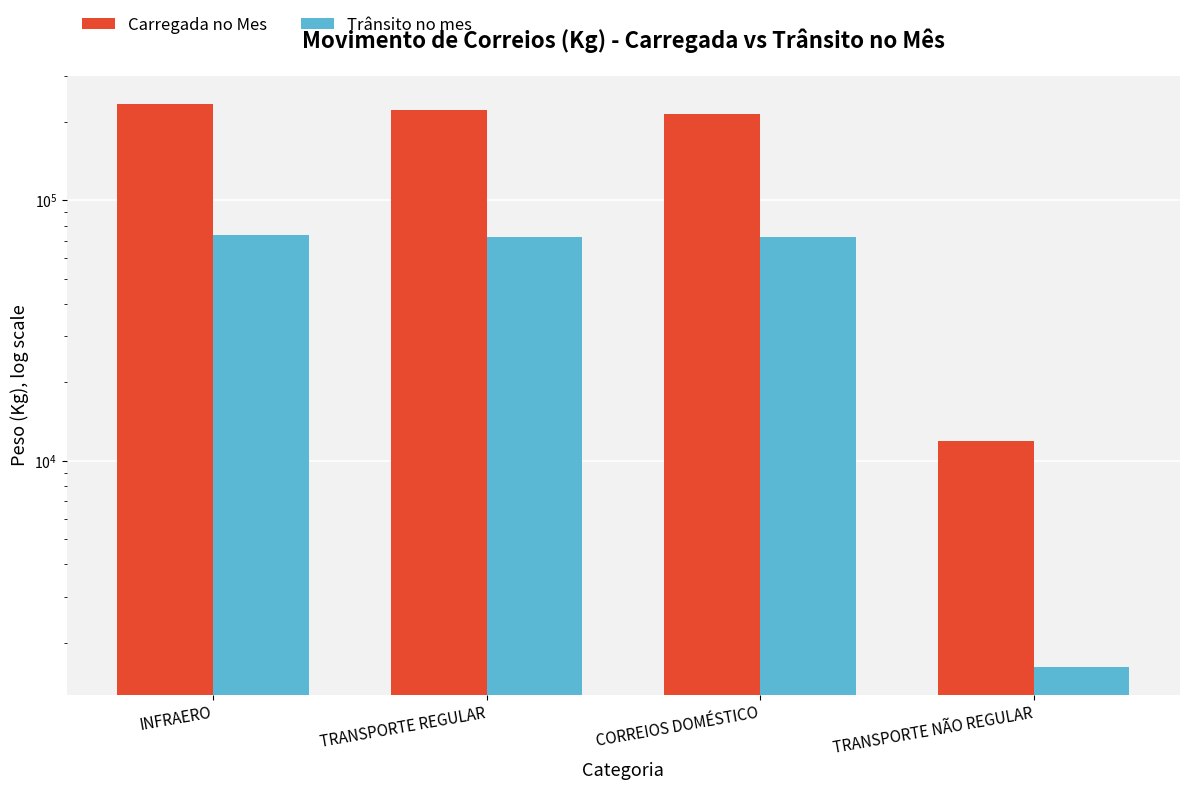

What is the spread (max minus min) of values at TRANSPORTE REGULAR?

150790